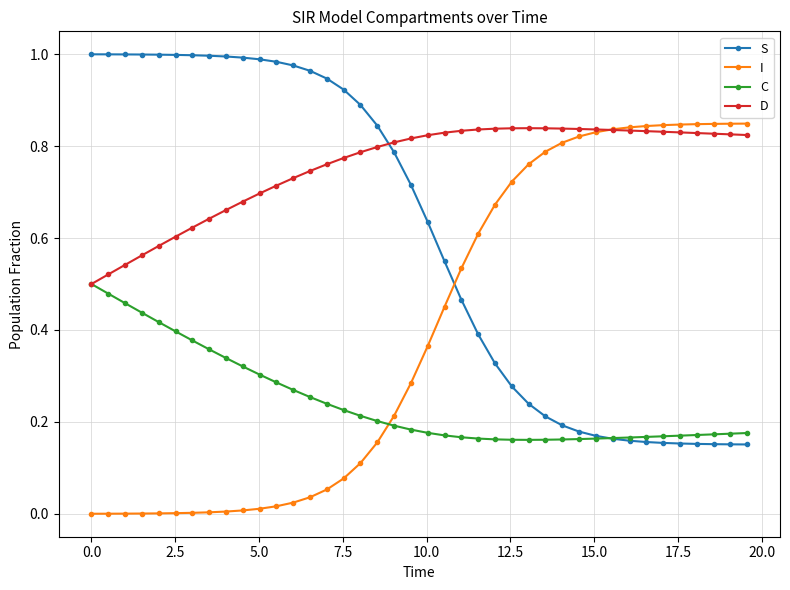

List the series in order of their overall mean, lowest first.

C, I, S, D